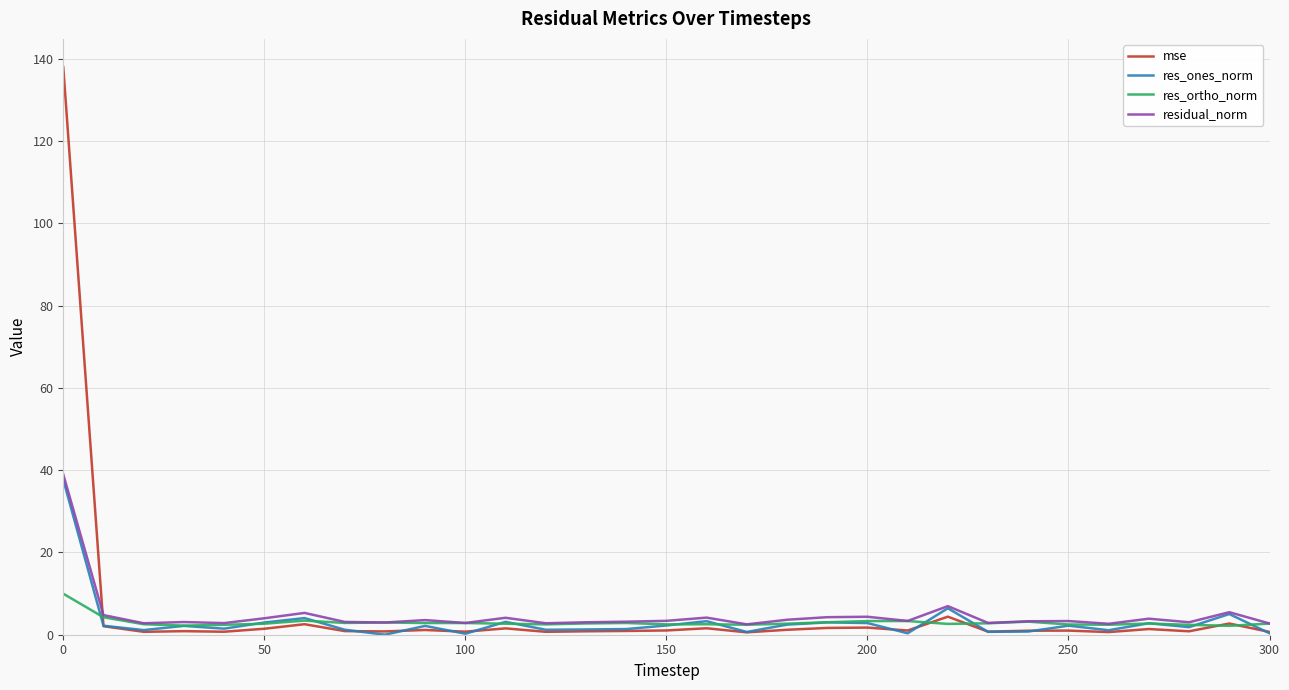

How many distinct data groups are displayed?

4